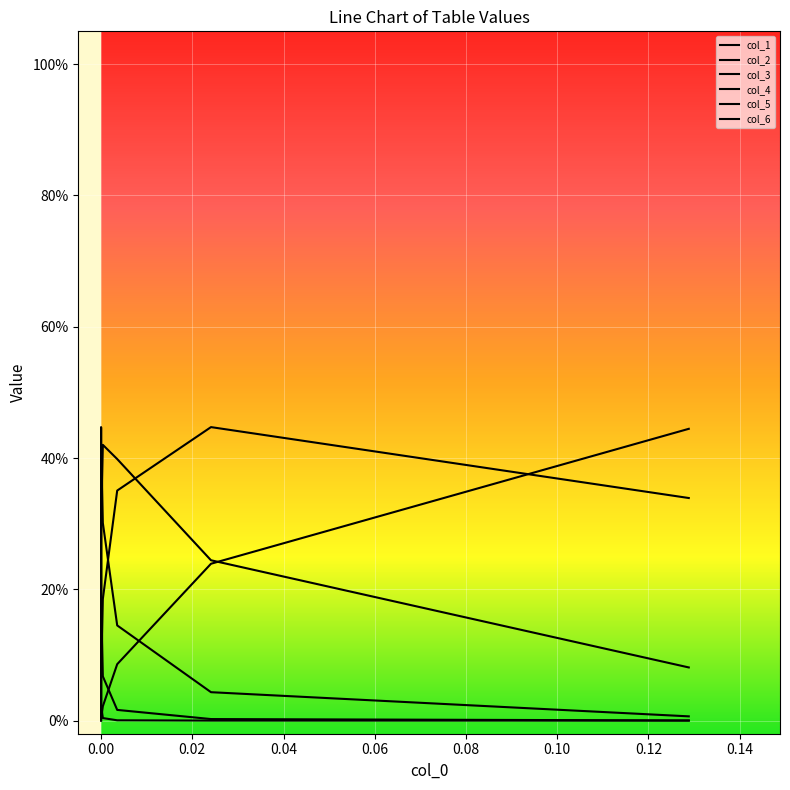

True or false: col_3 and col_5 intersect in this chart.

True